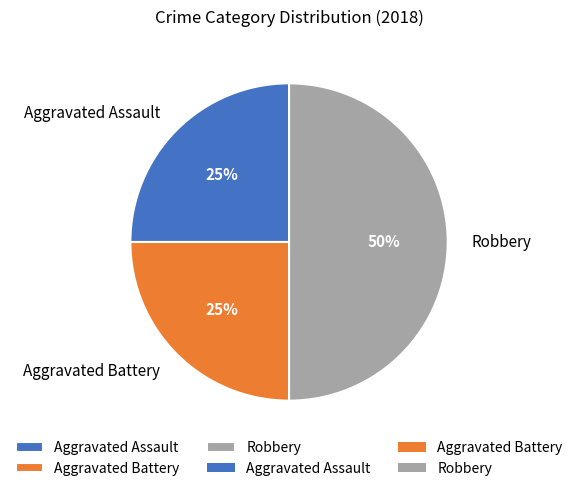

Which category has the biggest portion of the pie?

Robbery